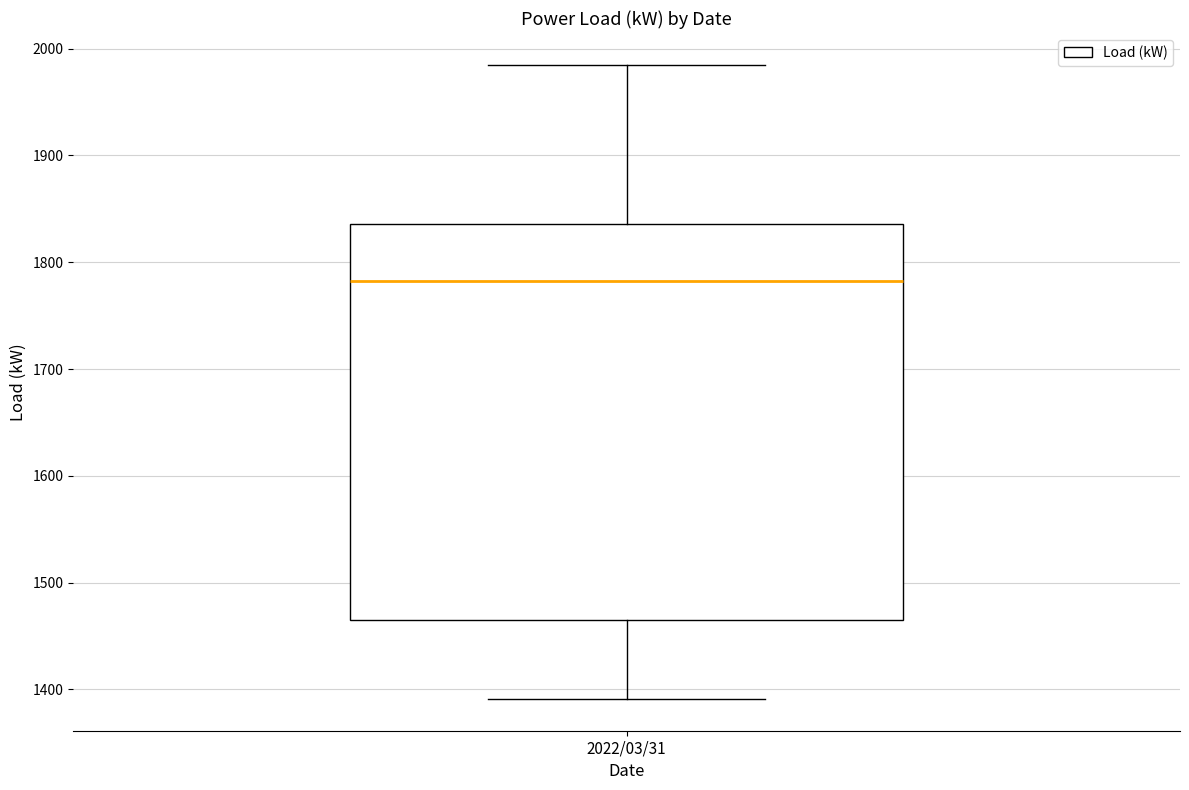

Read this box plot against the y-axis: the position of the median line, the range covered by the box, and the ends of both whiskers. The values are not printed on the chart, so give them approximately, as read against the axis.

median 1780, box 1460 to 1840, whiskers 1390 to 1990